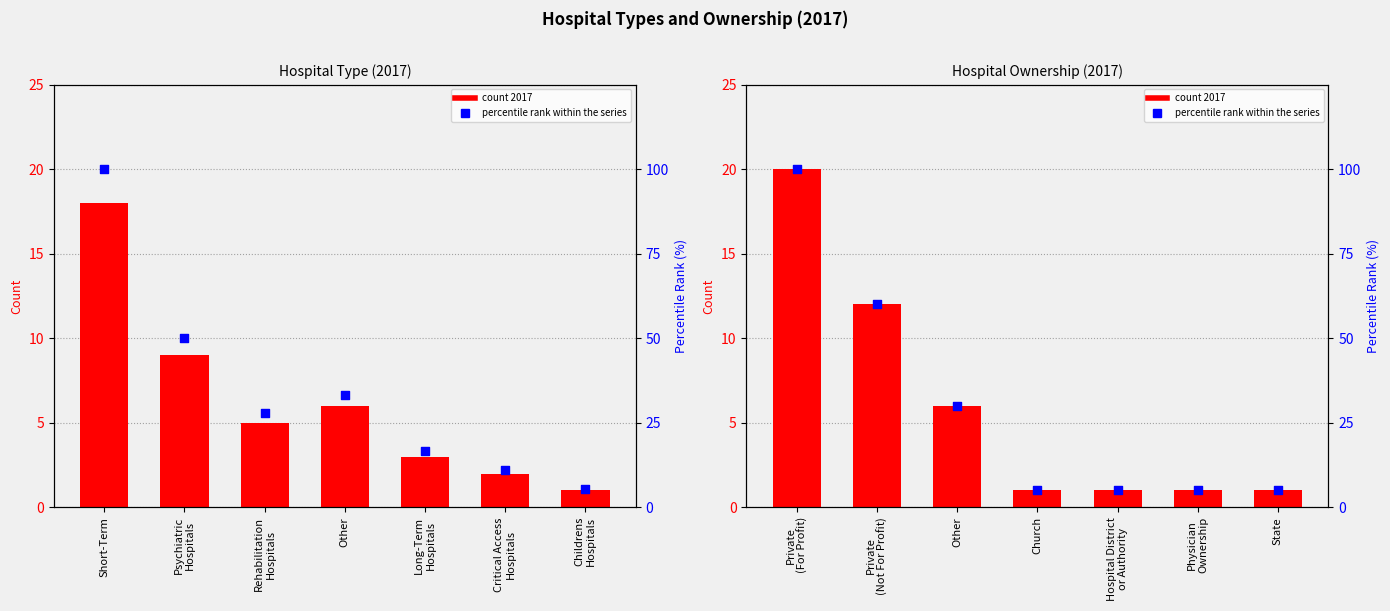

At which category is the sum across all series the highest?

Short-Term